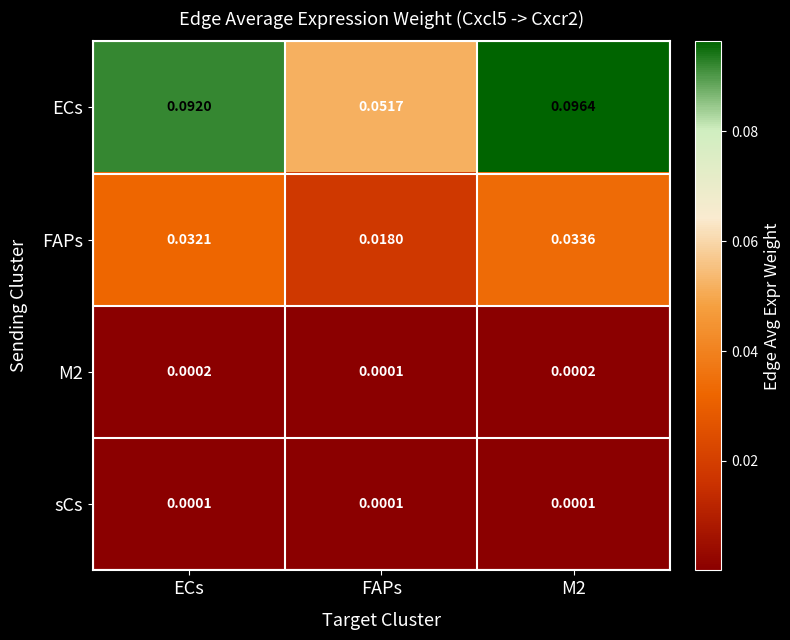

Between ECs and M2, which series saw the biggest shift?

ECs